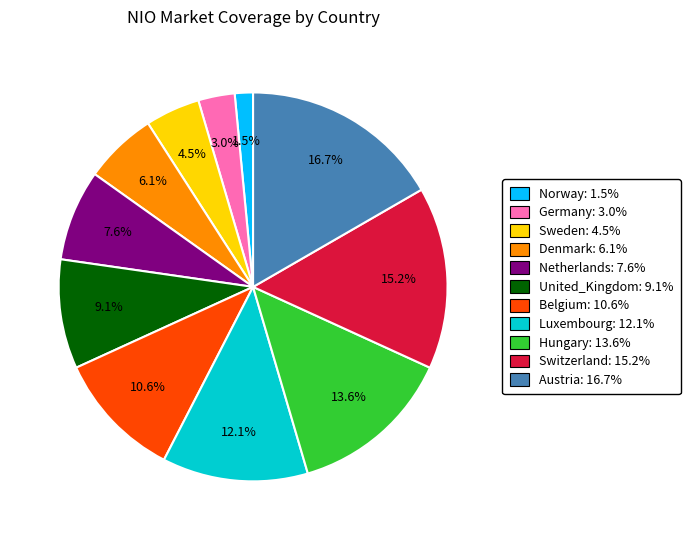

What portion of the pie excludes Luxembourg?

87.9%